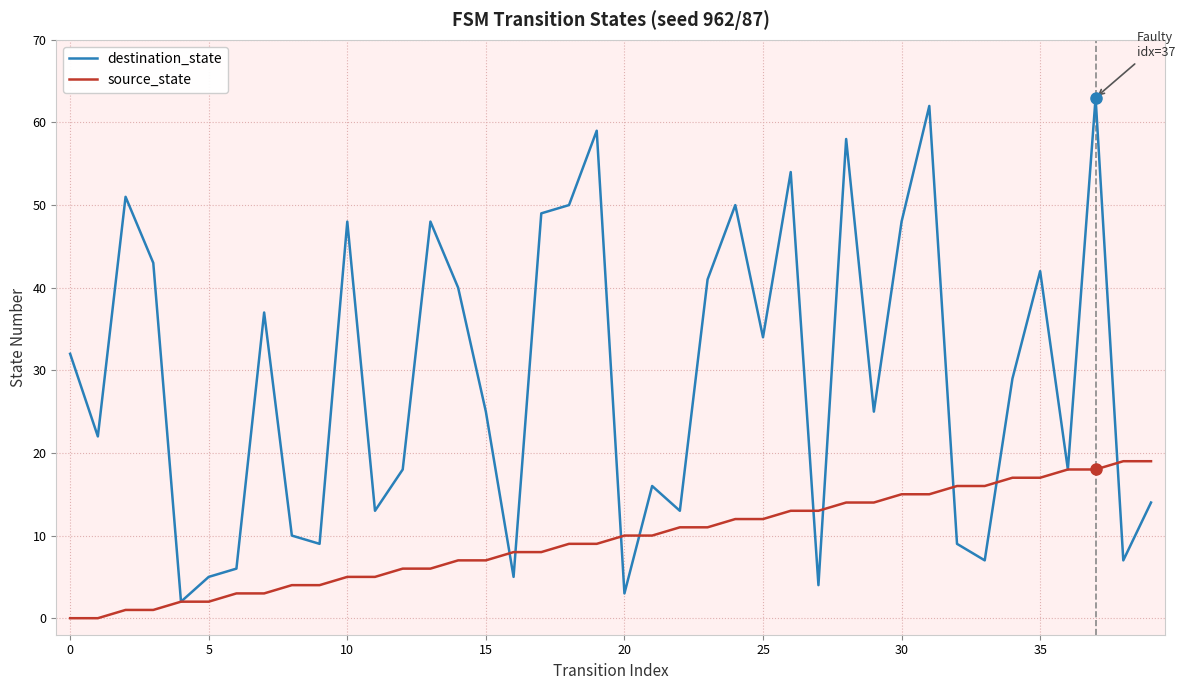

List the series in order of their peak value, lowest first.

source_state, destination_state